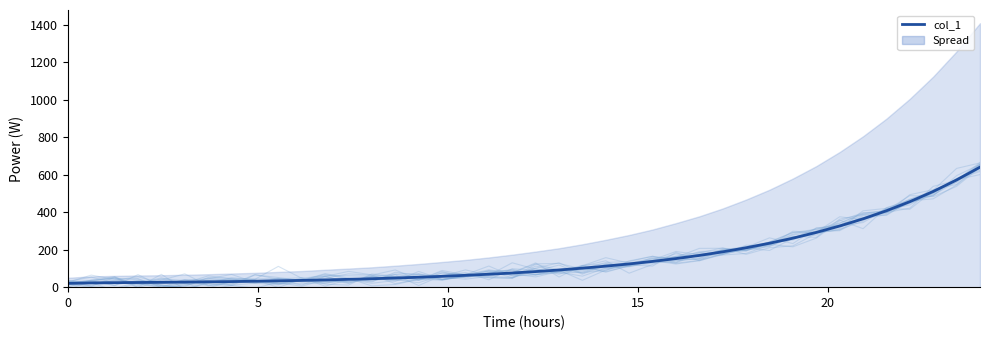

Does the chart display data point markers on the line(s)?

No